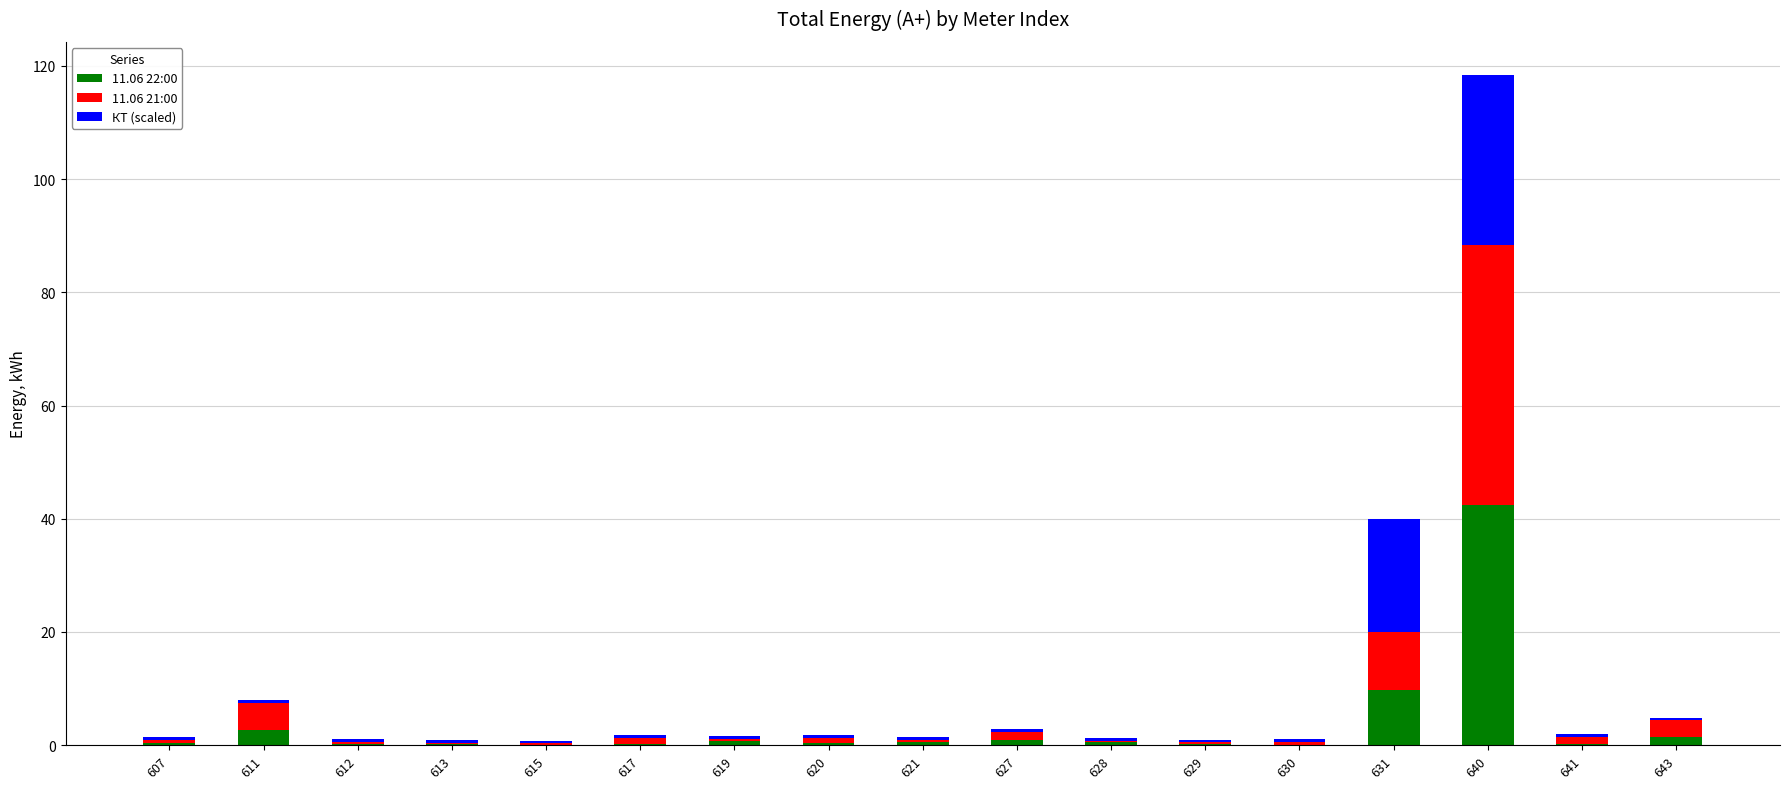

Is it true that 11.06 22:00 equals 75.2 at 640?

False